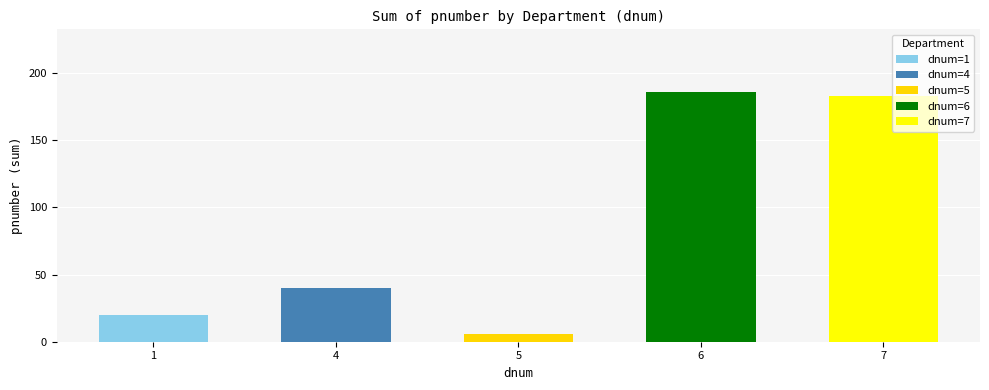

What is the change in value from 1 to 5?

-14